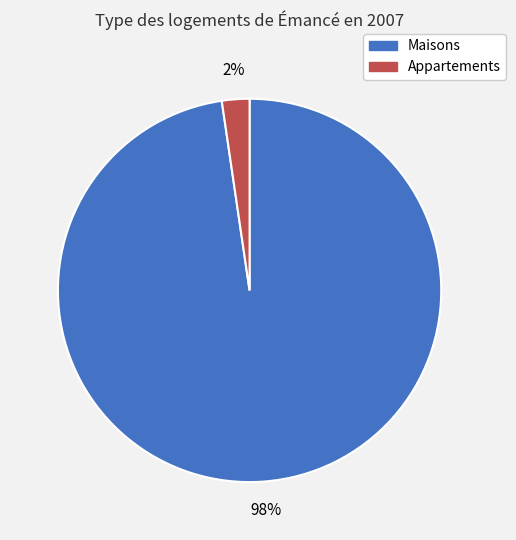

To the nearest percent, what is the average slice percentage?

50%